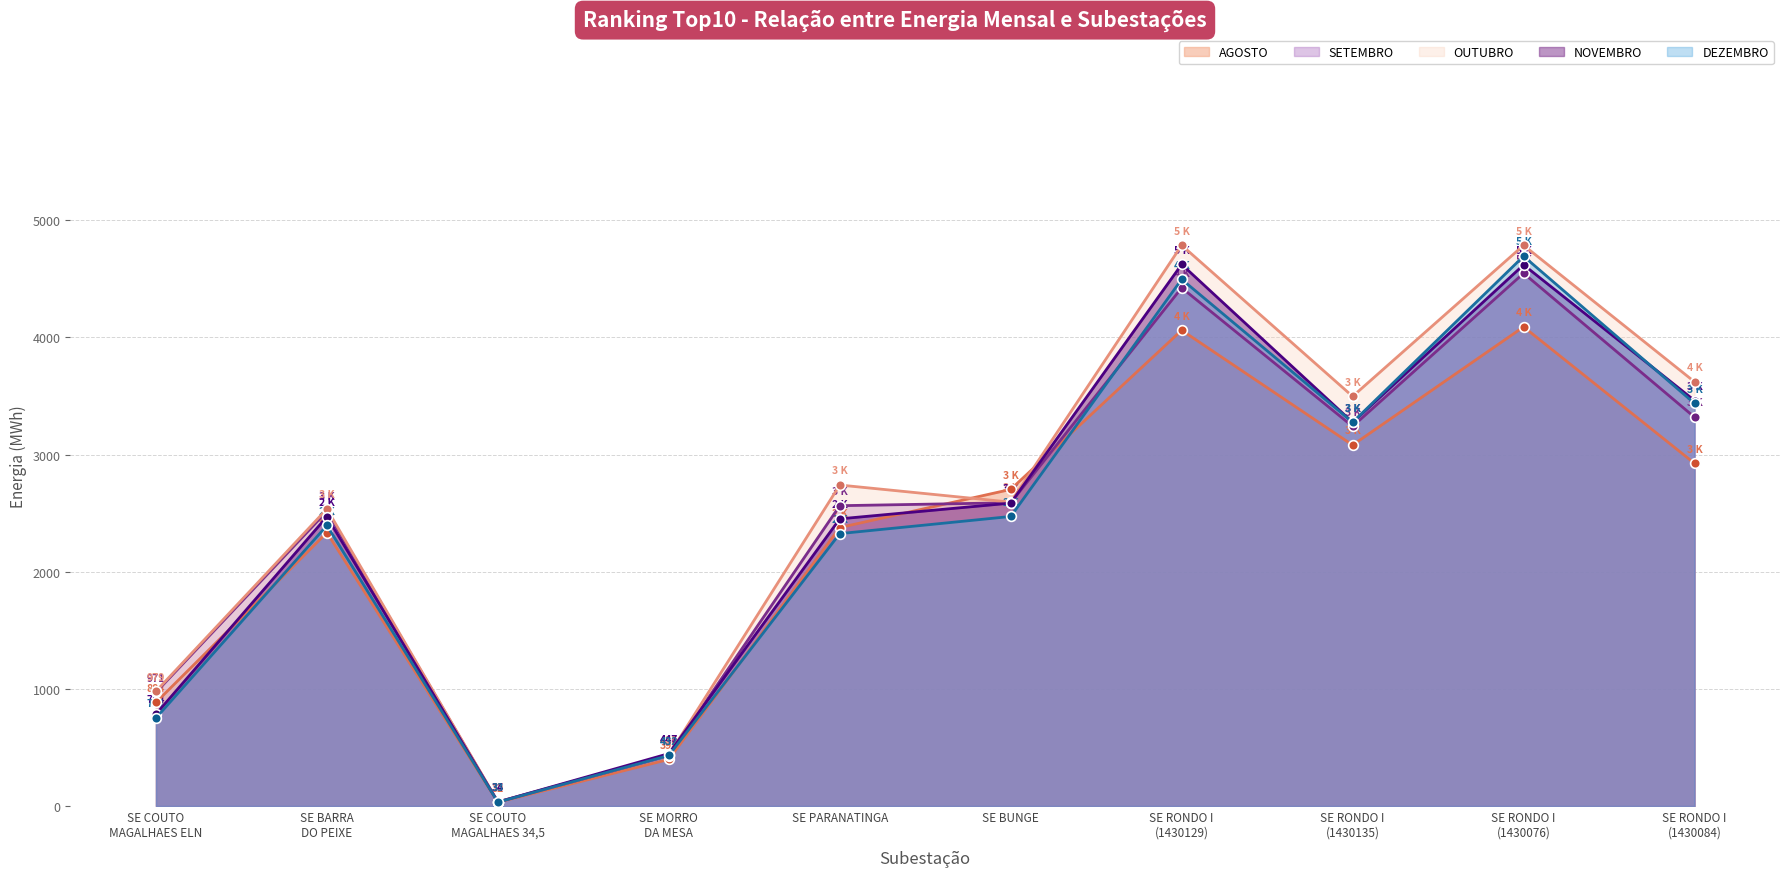

Which label corresponds to the smallest value in the chart?

SE COUTO
MAGALHAES 34,5